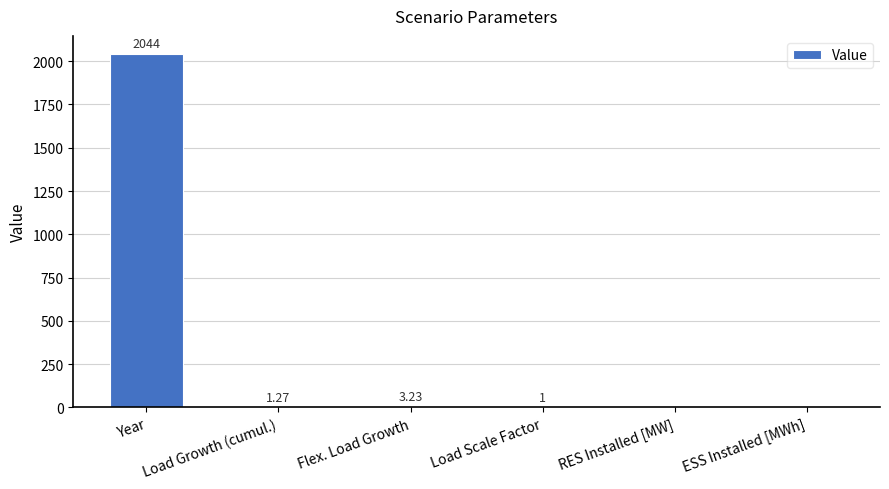

Where is the data nearest to the value 1022?

Flex. Load Growth